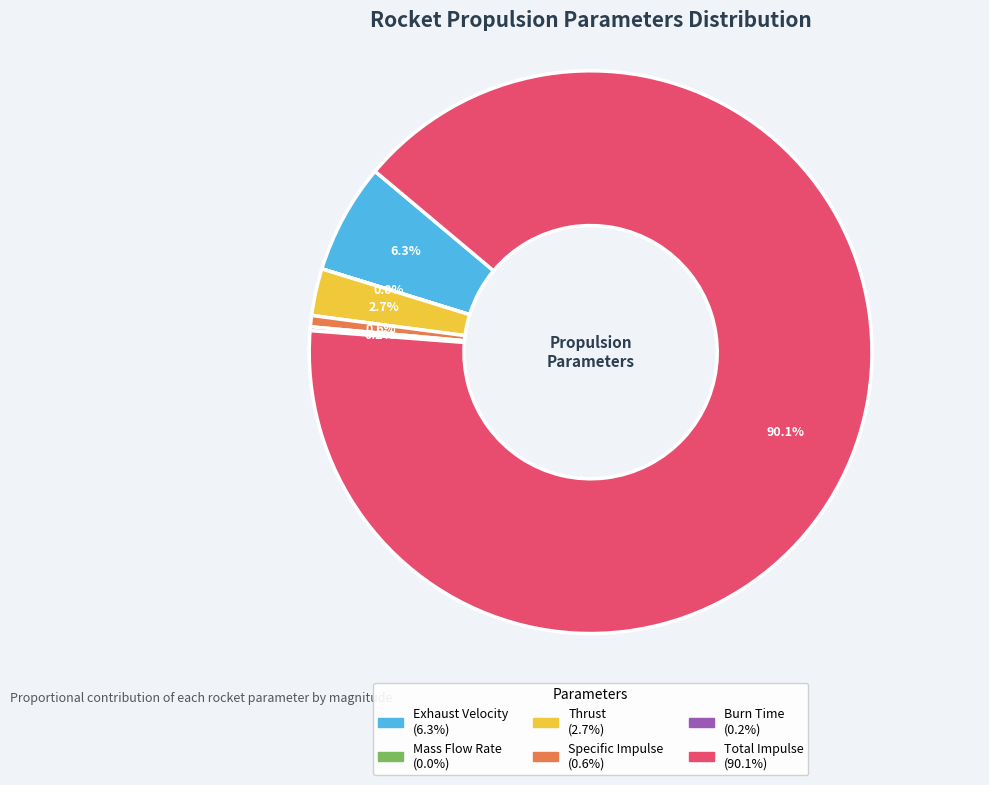

How much of the chart is everything except Exhaust Velocity?

93.7%